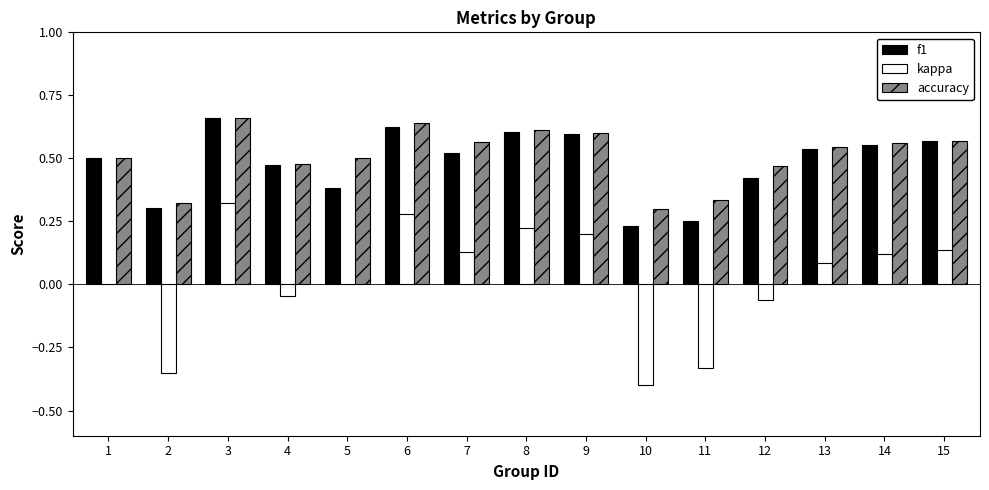

What is the sum of all accuracy values?

7.7